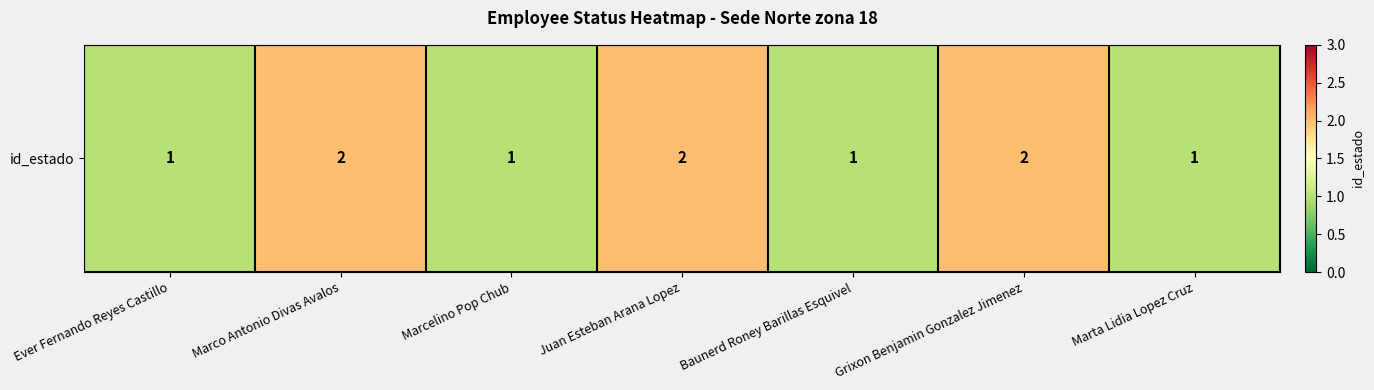

Reading left to right, what are all the values shown in this chart?

Ever Fernando Reyes Castillo=1	Marco Antonio Divas Avalos=2	Marcelino Pop Chub=1	Juan Esteban Arana Lopez=2	Baunerd Roney Barillas Esquivel=1	Grixon Benjamin Gonzalez Jimenez=2	Marta Lidia Lopez Cruz=1